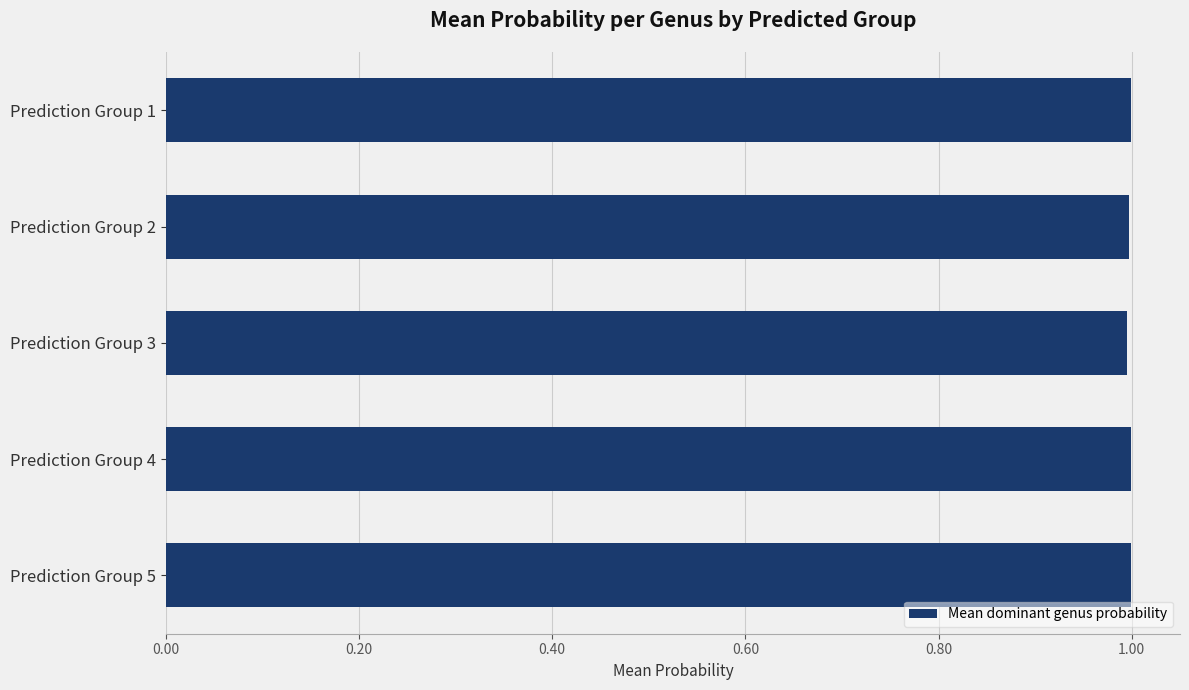

Reading top to bottom, transcribe all the data shown in this chart.

Prediction Group 1=1.0	Prediction Group 2=1.0	Prediction Group 3=1.0	Prediction Group 4=1.0	Prediction Group 5=1.0